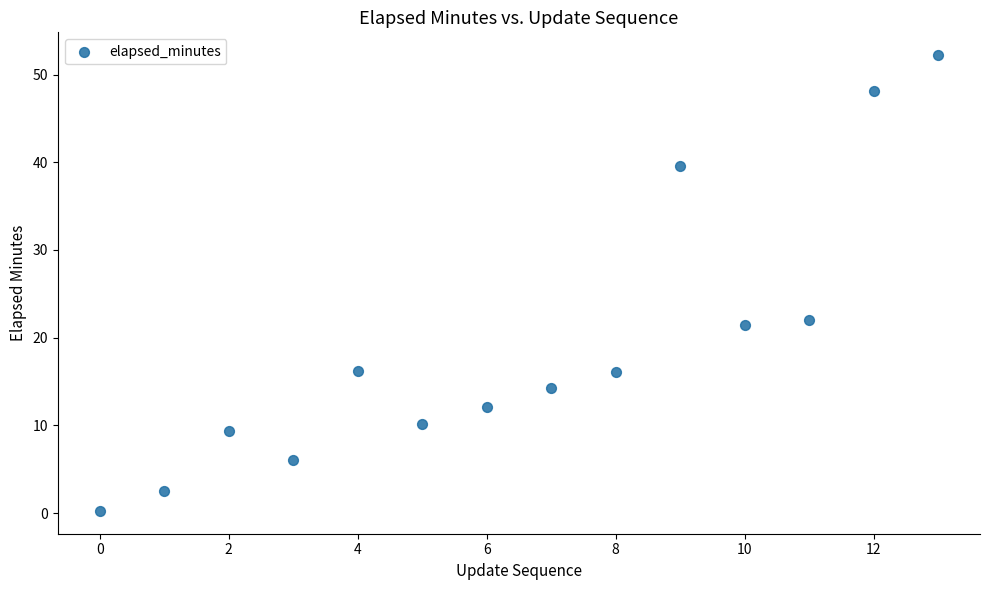

Count the number of points in this scatter plot.

14